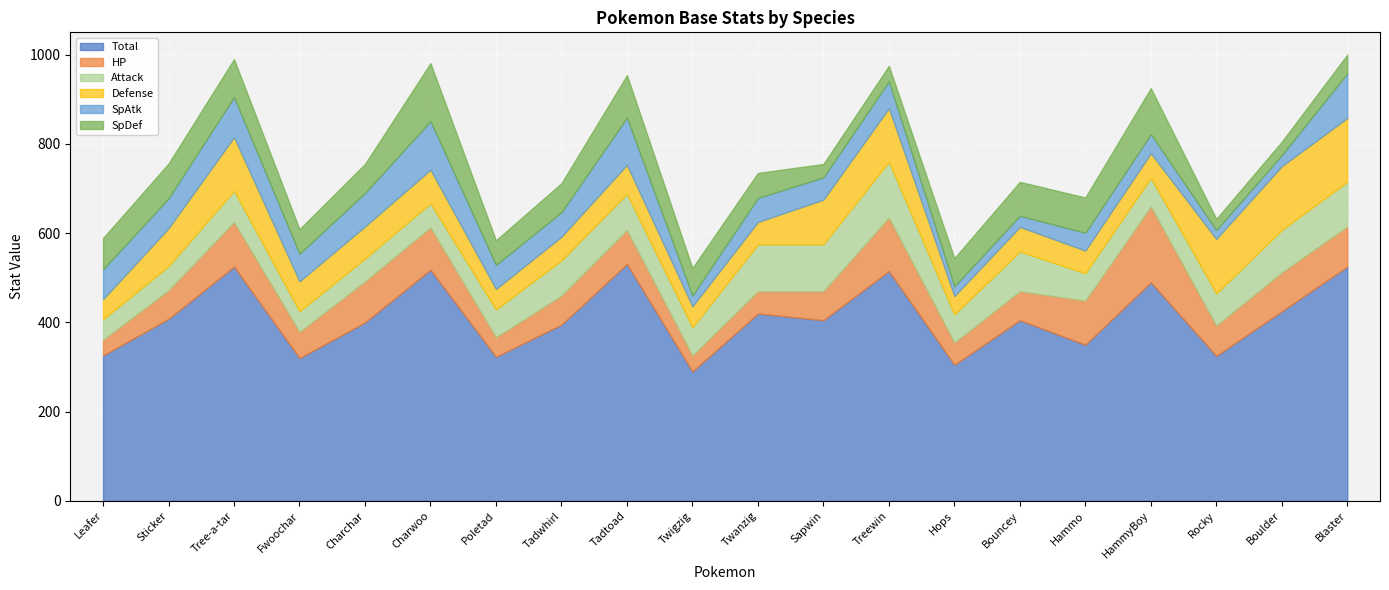

In SpDef, how many points are lower than both neighbors (excluding endpoints)?

4